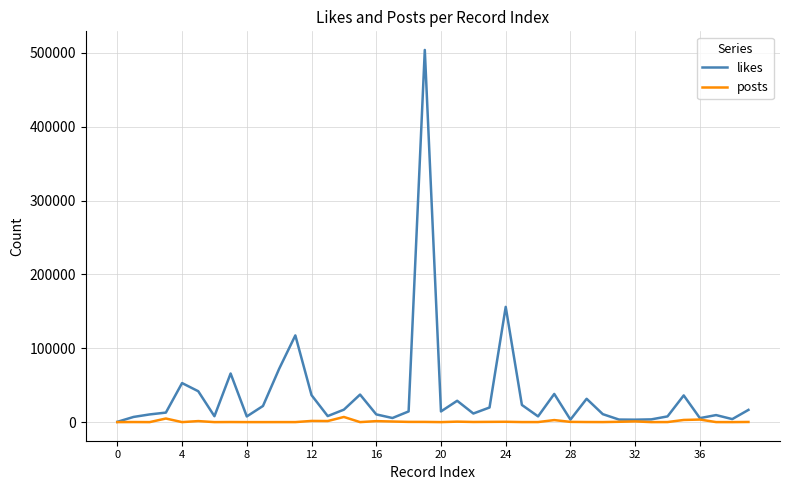

Rank the series by their maximum value, from highest to lowest.

likes, posts